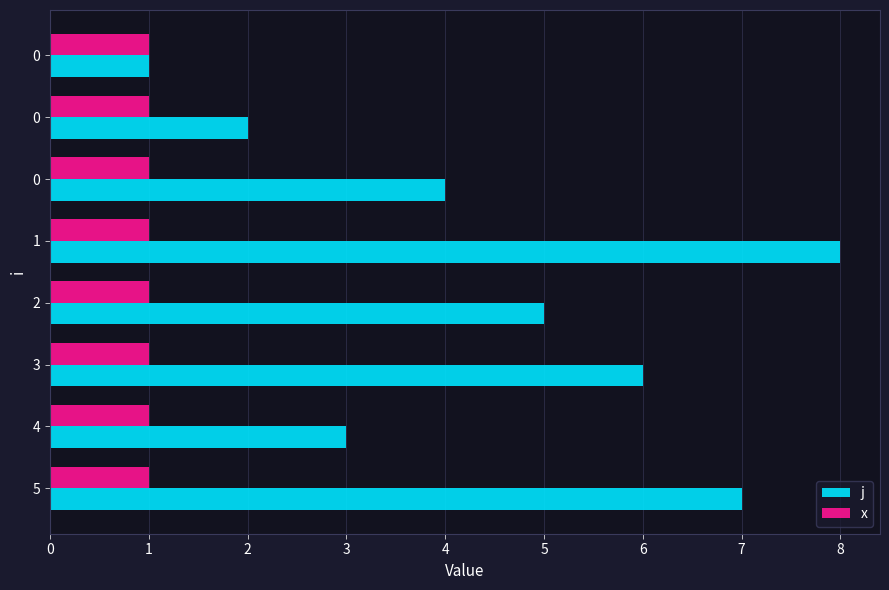

What are all the series names shown in the legend?

j, x